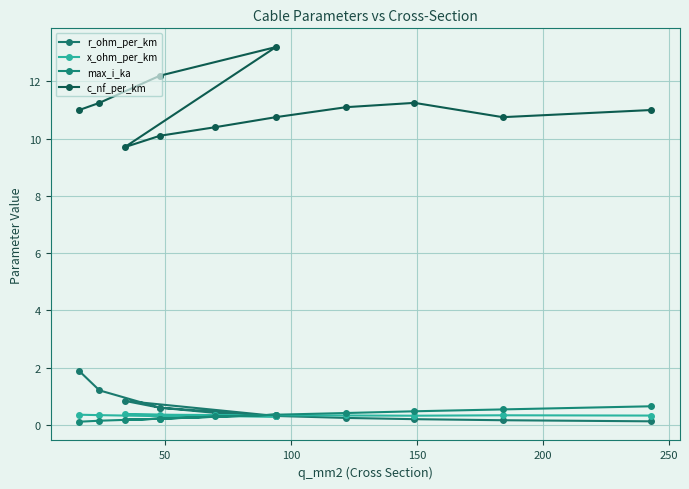

True or false: x_ohm_per_km and c_nf_per_km intersect in this chart.

False